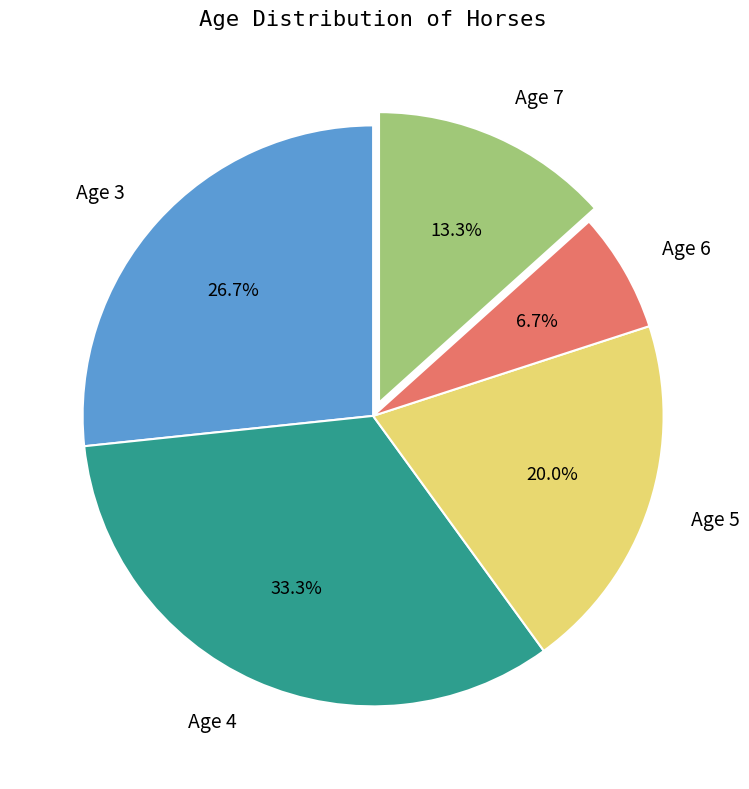

Count the number of slices in the pie.

5